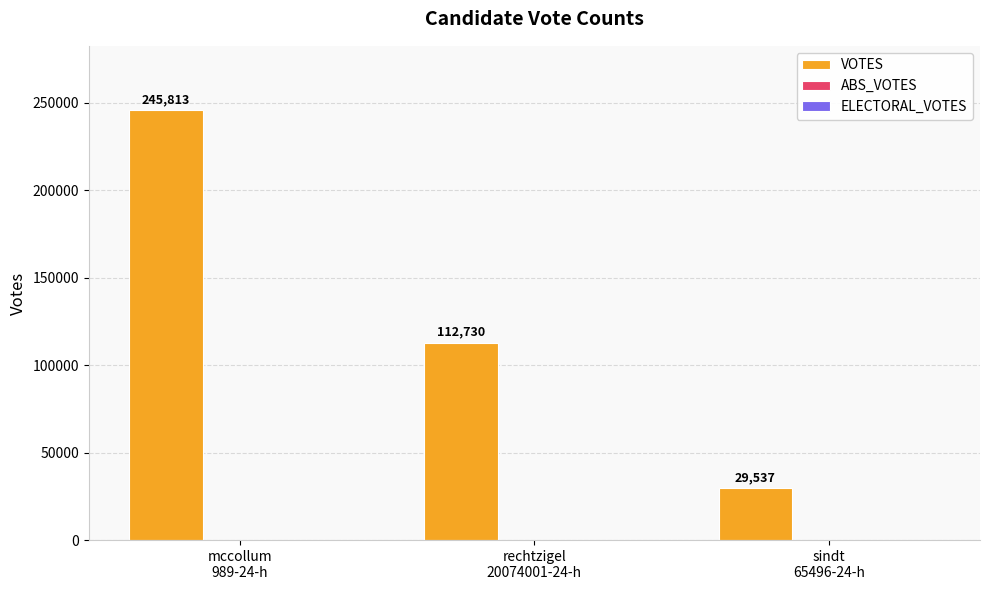

What is the smallest value displayed?

29537